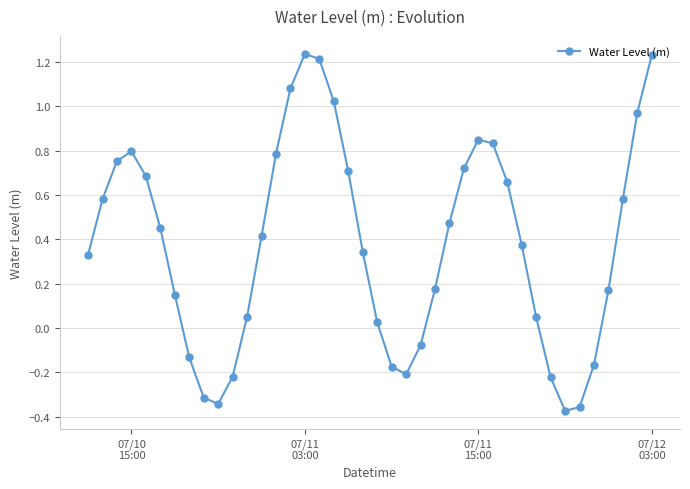

What is the sum of all values?

15.1